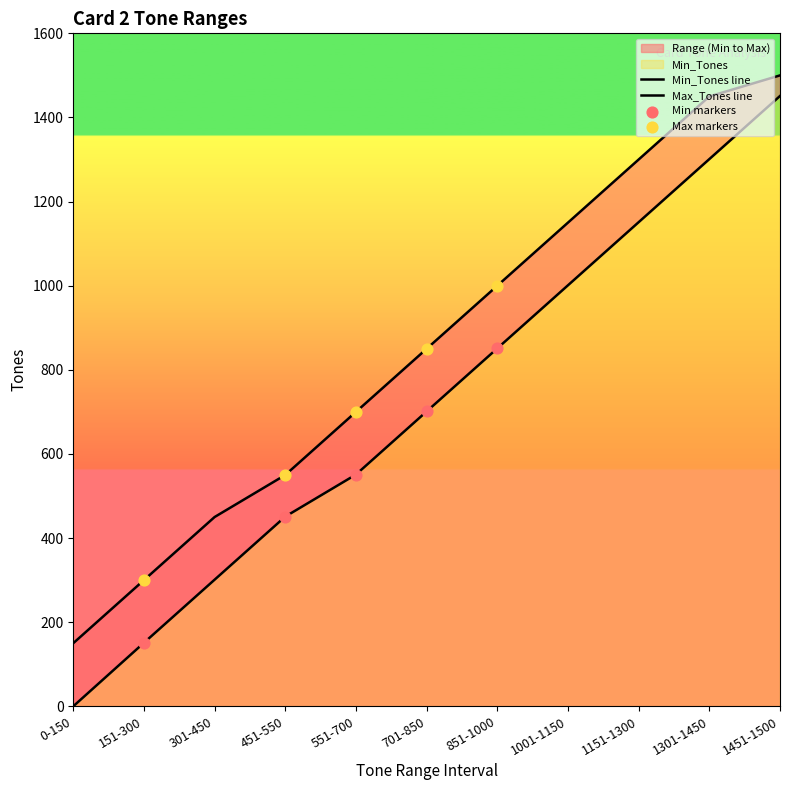

What are all the series names shown in the legend?

Min_Tones, Max_Tones